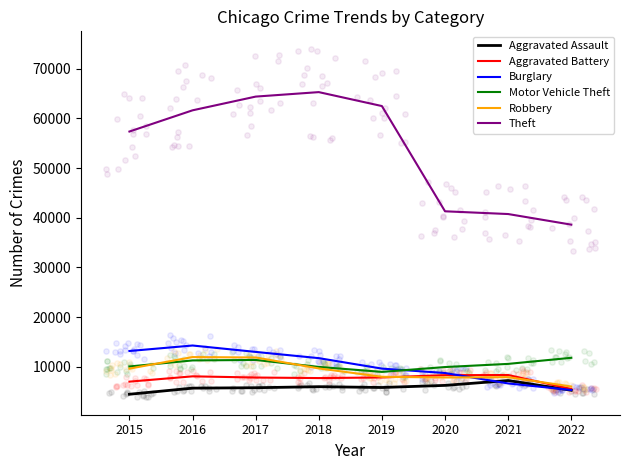

Which series has the largest total across all categories?

Theft